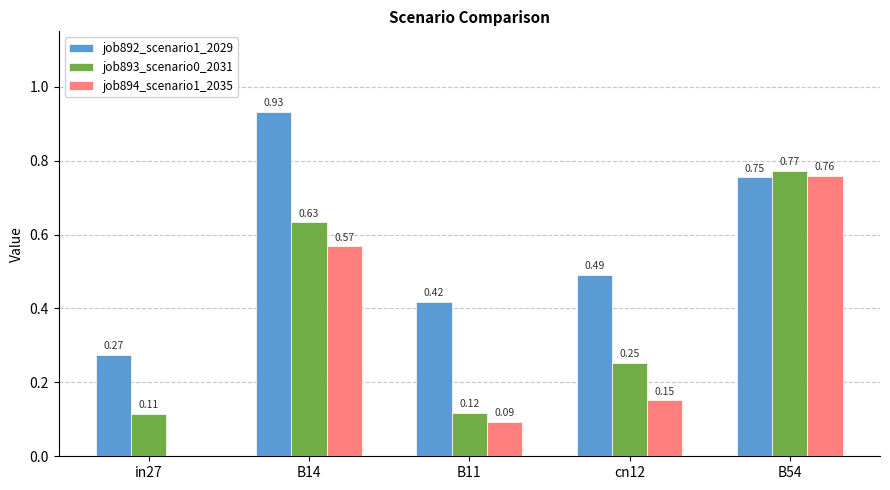

What is the sum of all job892_scenario1_2029 values?

2.9